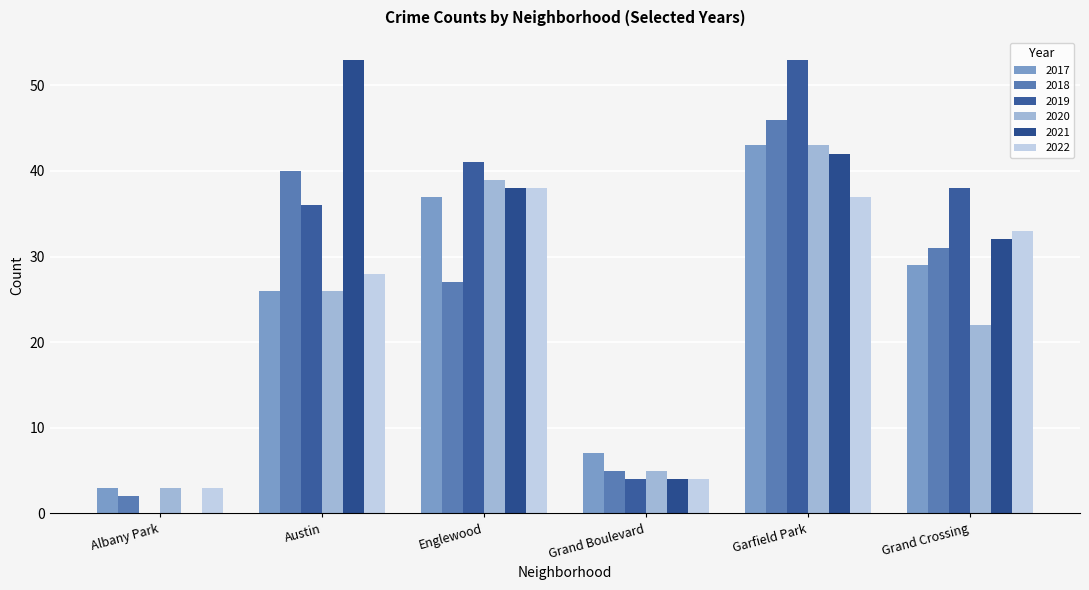

What is the highest value of the 2021 series?

53